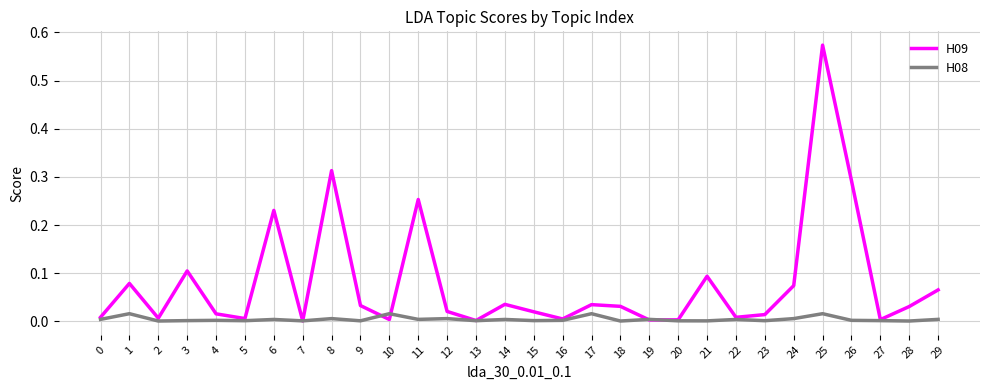

Rank the series by their average value, from highest to lowest.

H09, H08